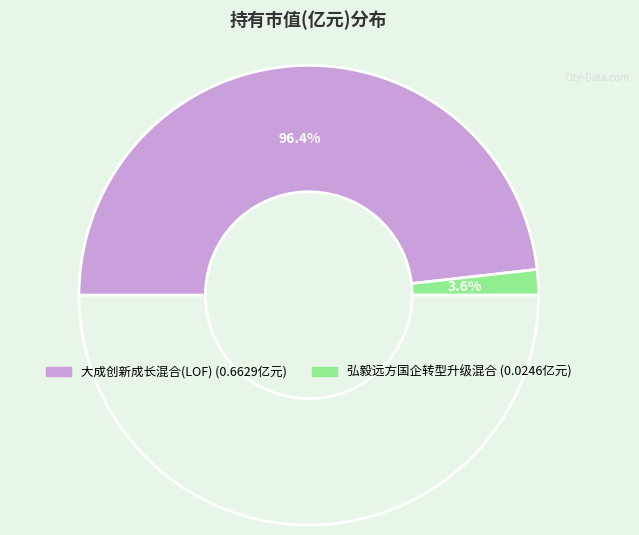

Does 大成创新成长混合(LOF) represent more than half of the total?

Yes